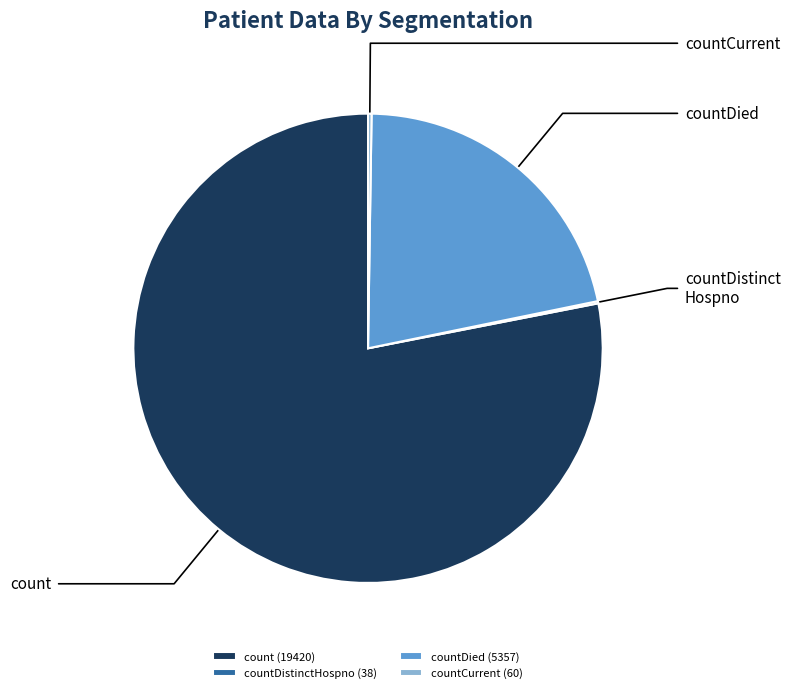

Is there a majority slice in this chart?

Yes